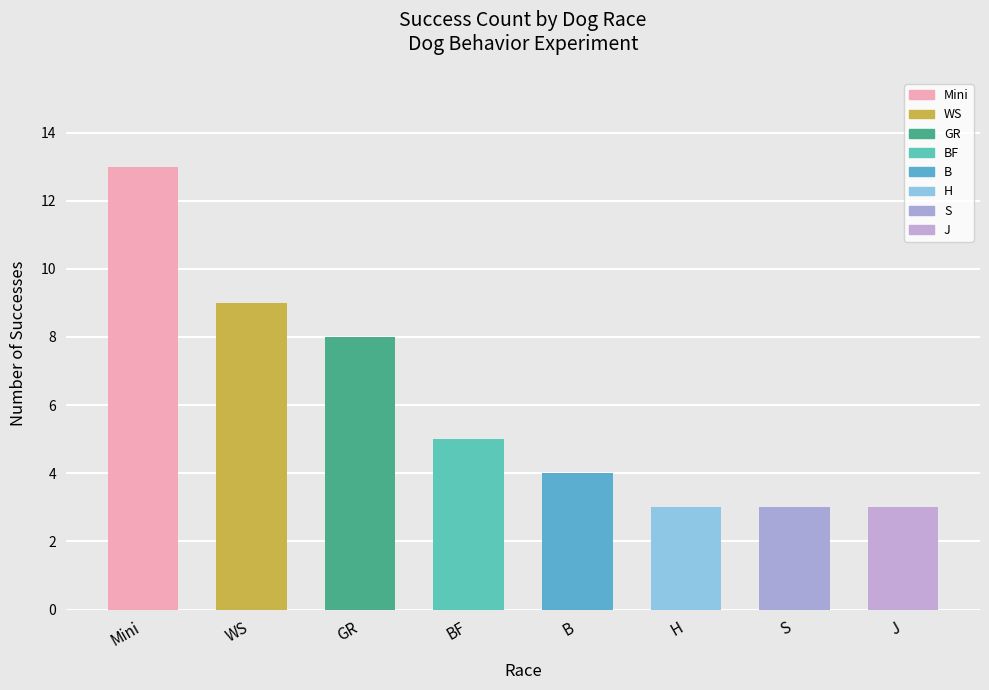

What is the change in value from BF to B?

-1